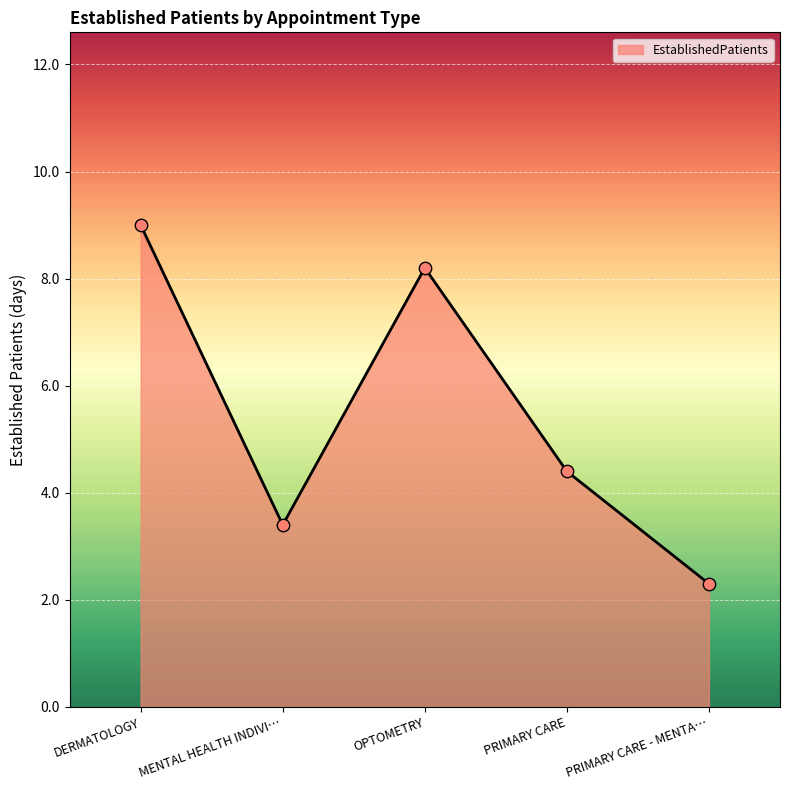

Between DERMATOLOGY and OPTOMETRY, which is larger?

DERMATOLOGY